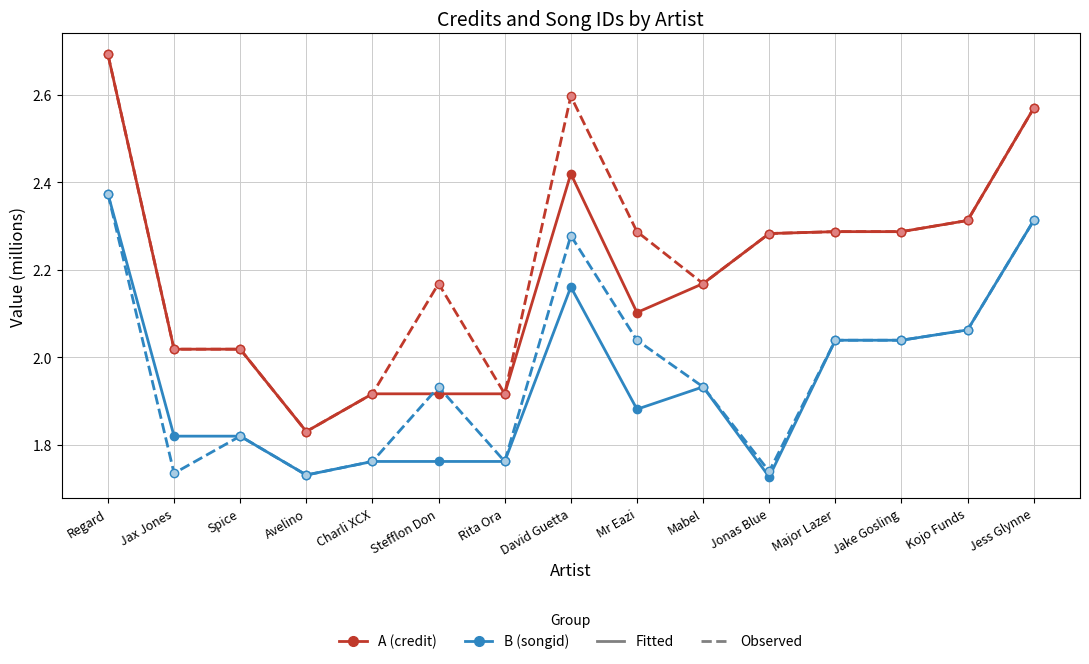

At which category does the chart reach its peak across all series?

Regard